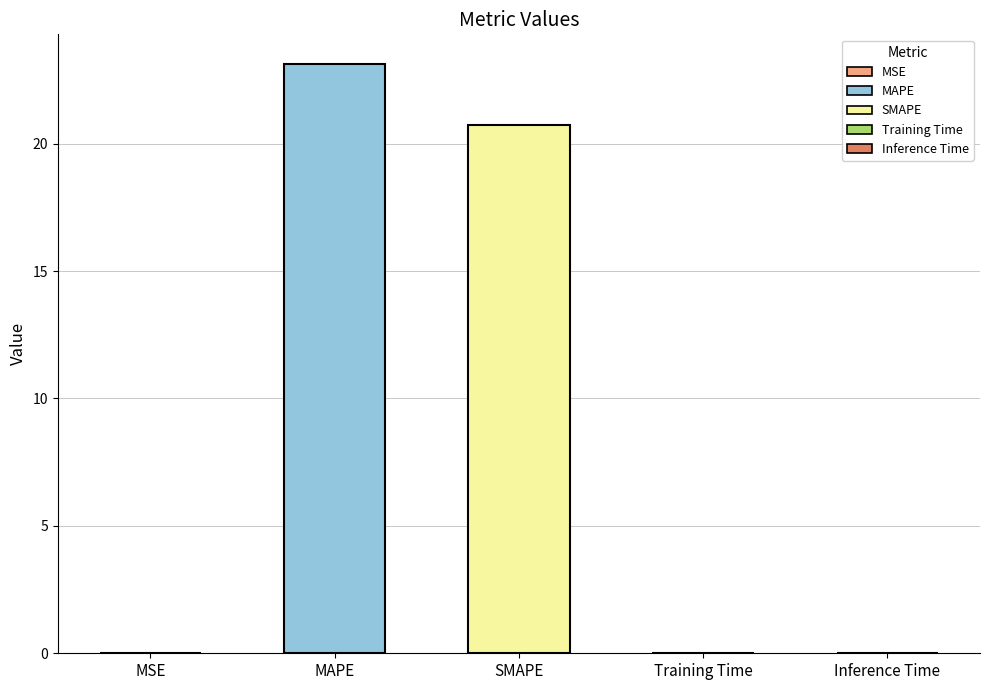

Does the chart contain stacked bars?

No